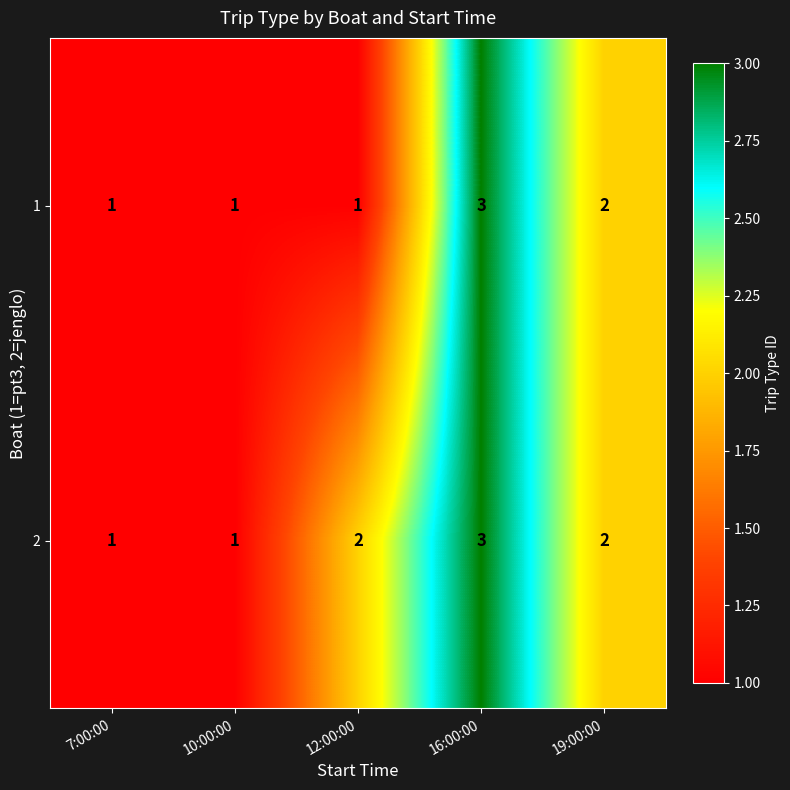

Reading left to right, list all the values displayed in this chart.

1: 1	1	1	3	2
2: 1	1	2	3	2